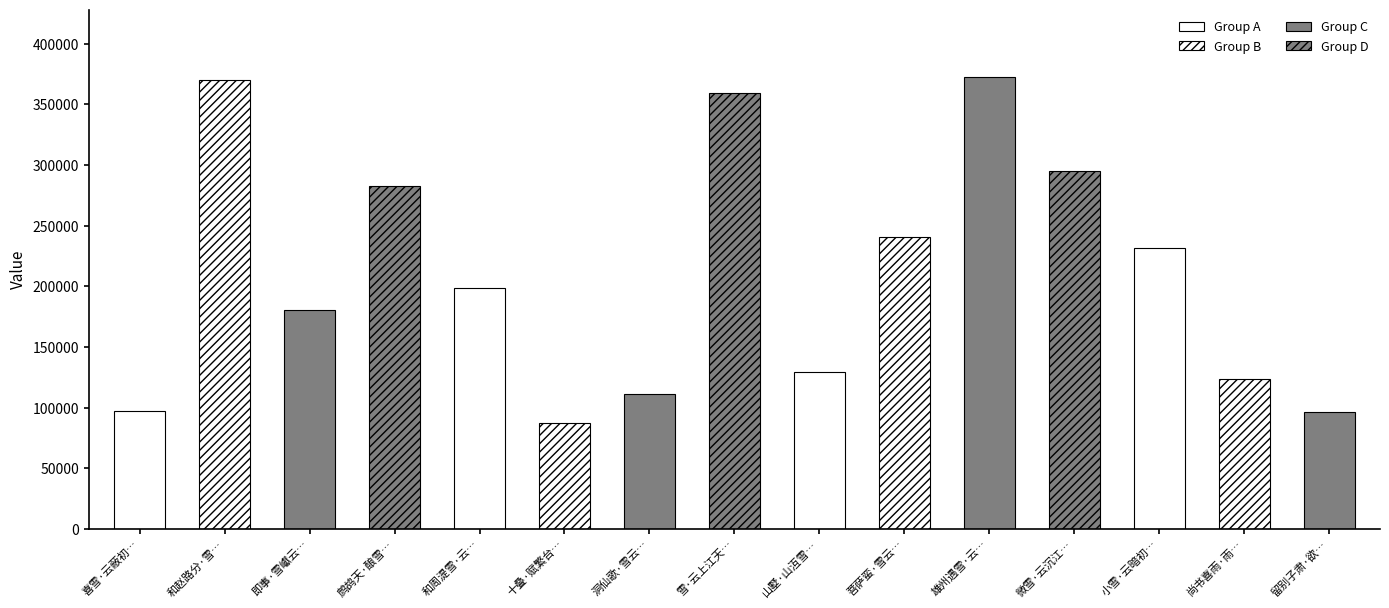

What is the ratio of the value at 留别子肃·欲雪不雪云雨愁 to the value at 雄州遇雪·云压孤城势渐低?

0.3